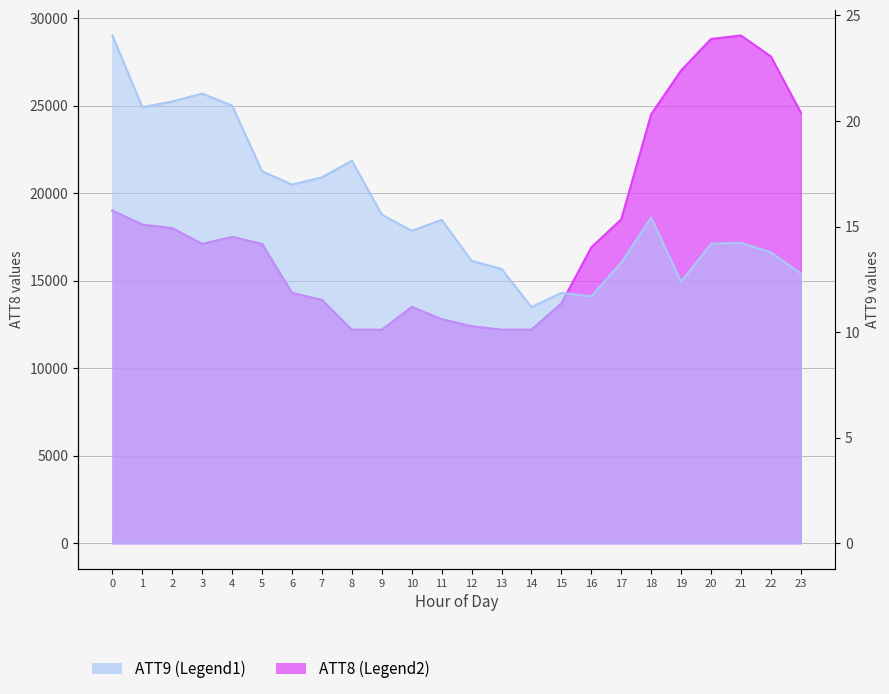

Rank the series at 16 from highest to lowest value.

ATT8, ATT9